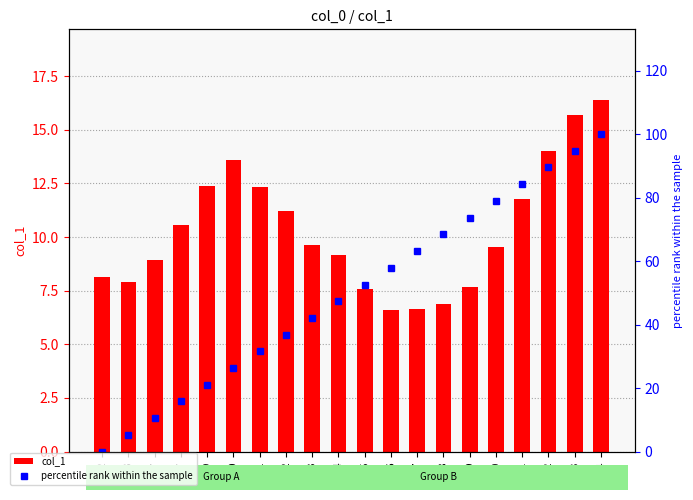

Rank the series by their average value, from highest to lowest.

percentile rank within the sample, col_1